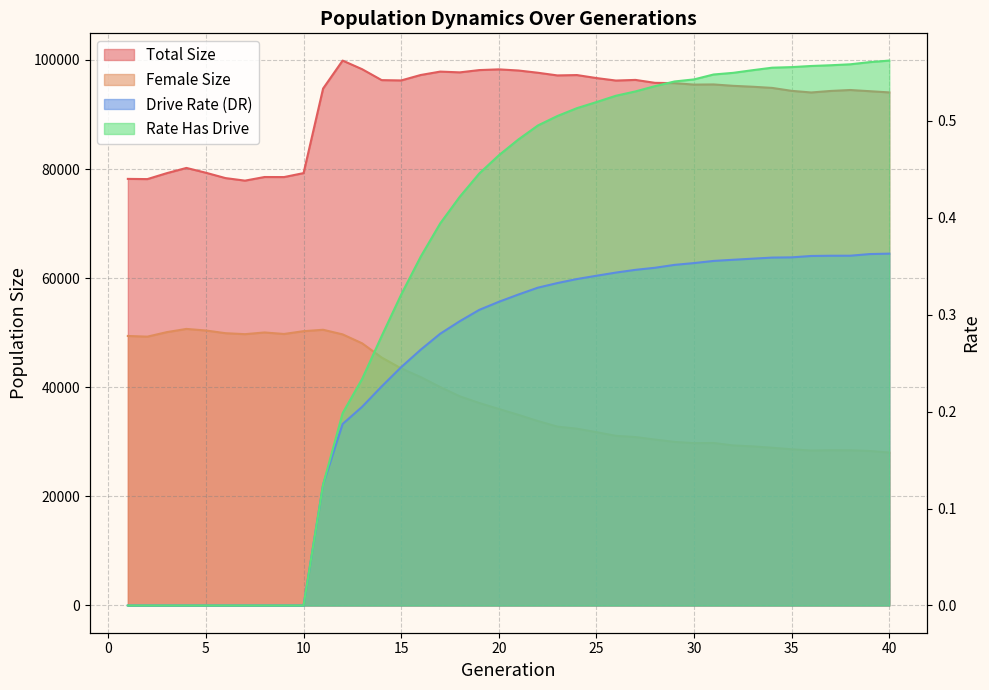

True or false: rate_dr and rate_has_drive cross at least once.

False